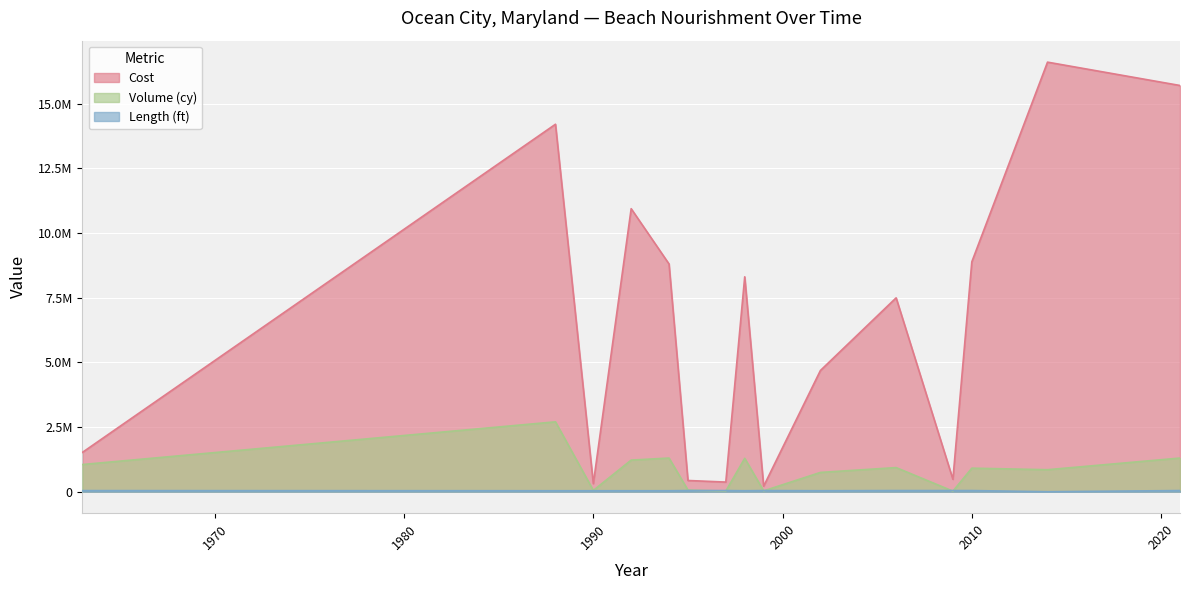

How many distinct data groups are displayed?

3